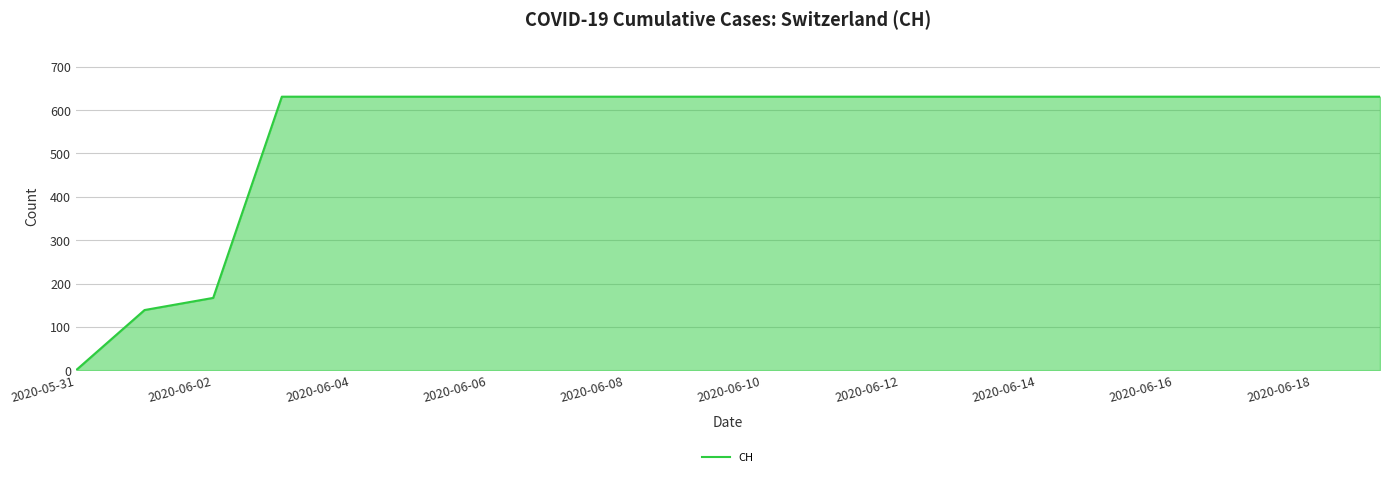

What is the difference between the maximum and minimum values?

631